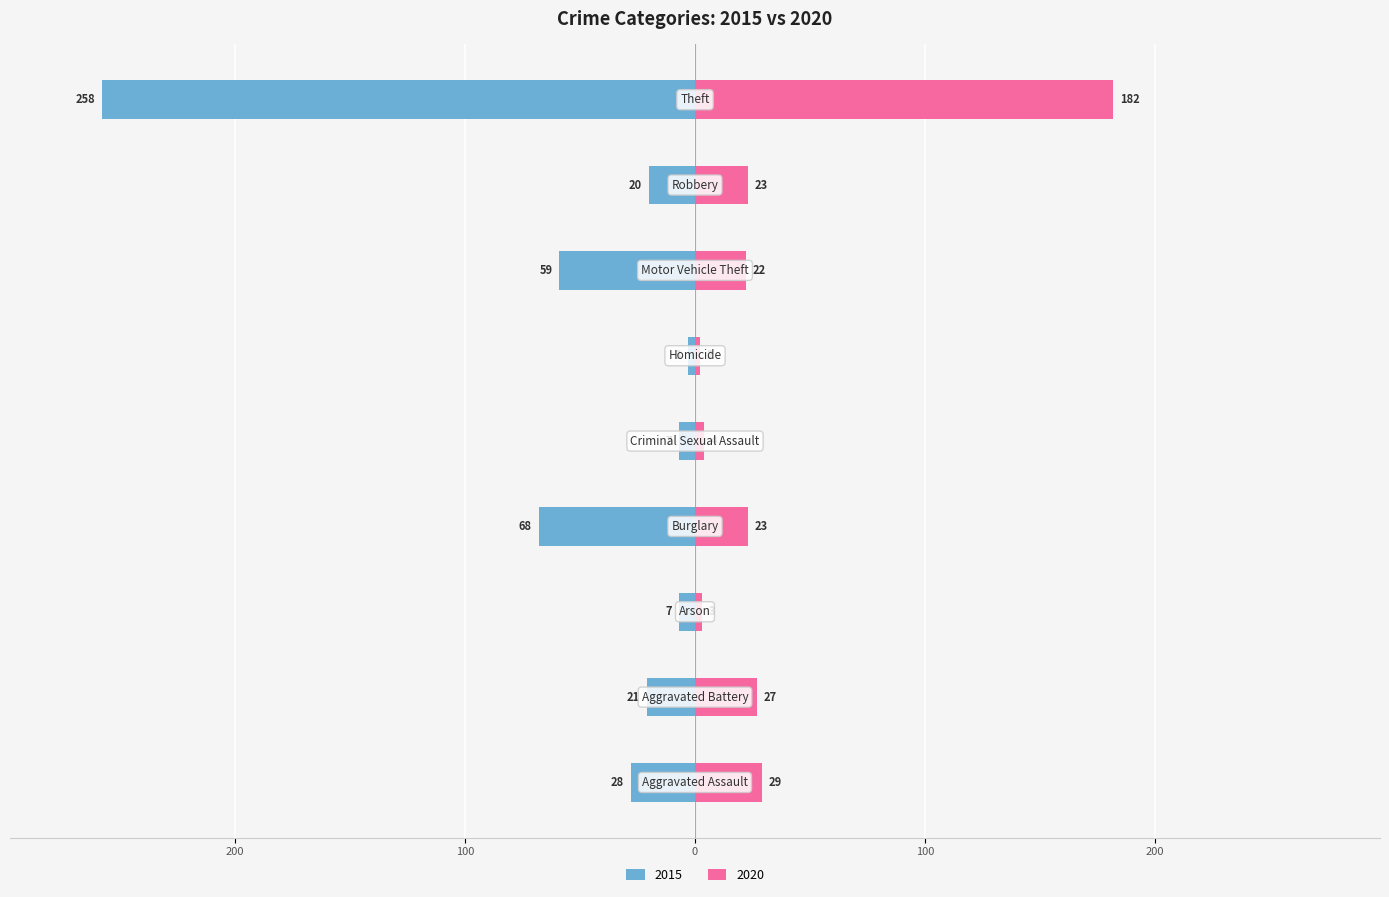

Reading left to right, list all the values displayed in this chart.

2015: Aggravated Assault=-28	Aggravated Battery=-21	Arson=-7	Burglary=-68	Criminal Sexual Assault=-7	Homicide=-3	Motor Vehicle Theft=-59	Robbery=-20	Theft=-258
2020: Aggravated Assault=29	Aggravated Battery=27	Arson=3	Burglary=23	Criminal Sexual Assault=4	Homicide=2	Motor Vehicle Theft=22	Robbery=23	Theft=182